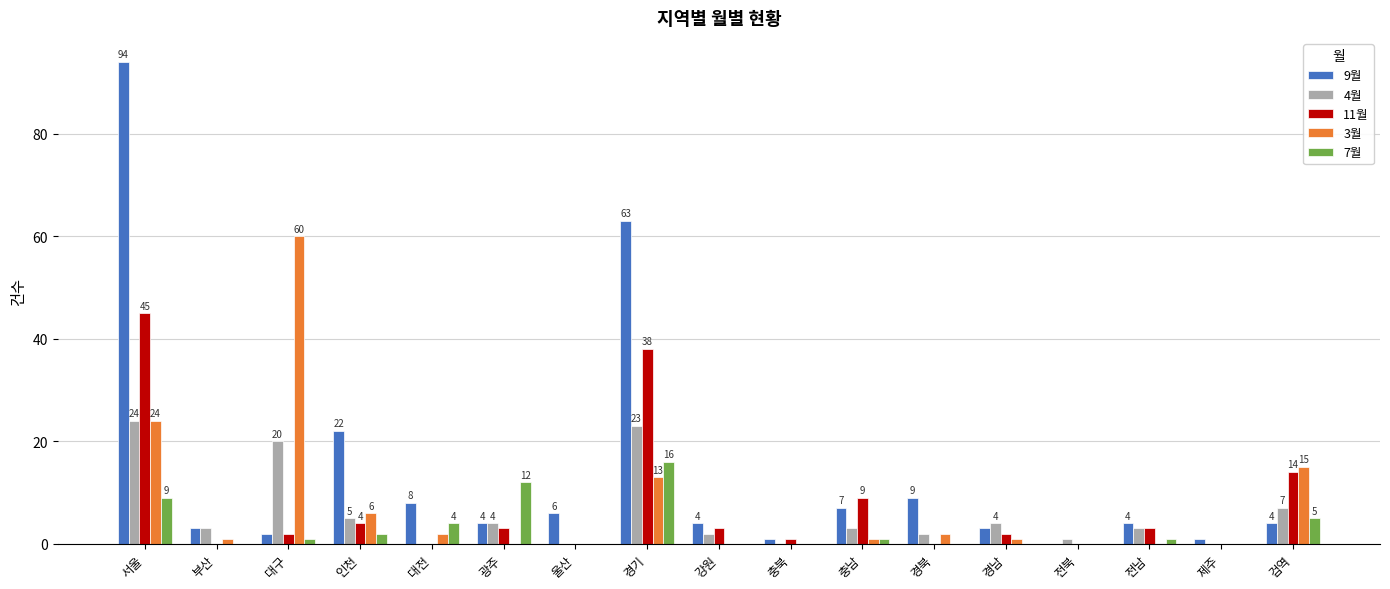

What is the total value across all series at 경북?

13